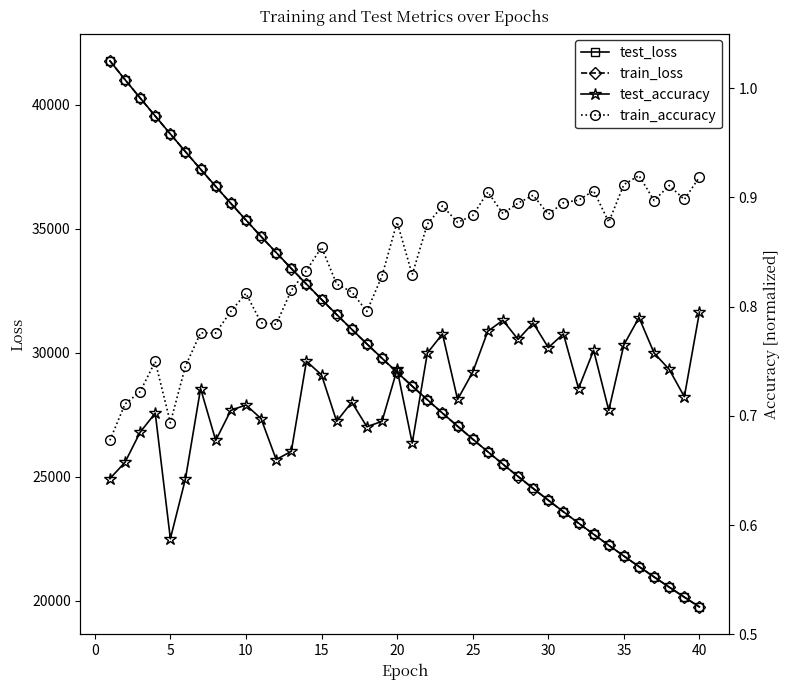

What are all the series names shown in the legend?

test_loss, train_loss, test_accuracy, train_accuracy